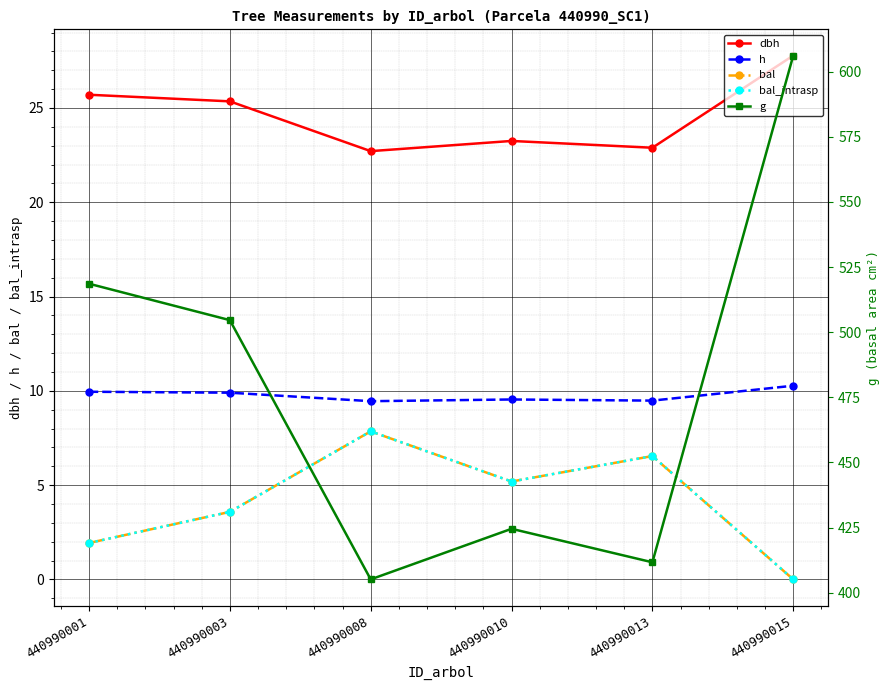

Which has a higher value, 440990008 or 440990010?

440990010